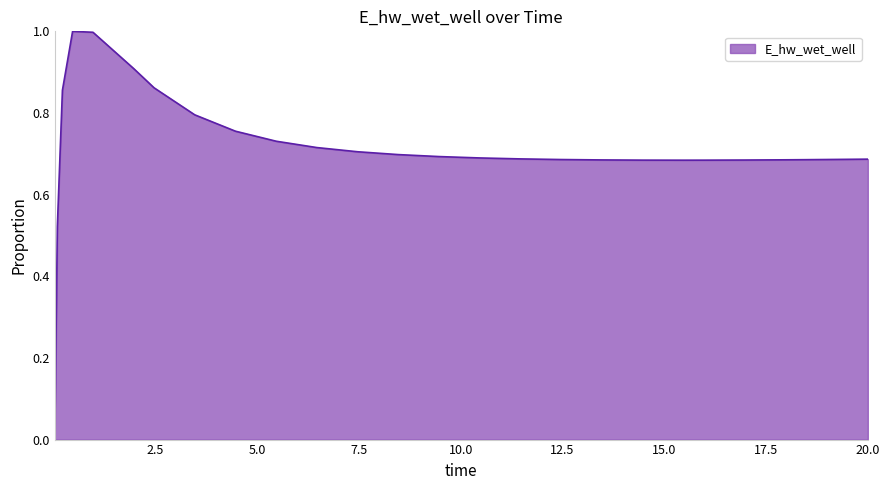

What is the greatest value displayed?

1.0